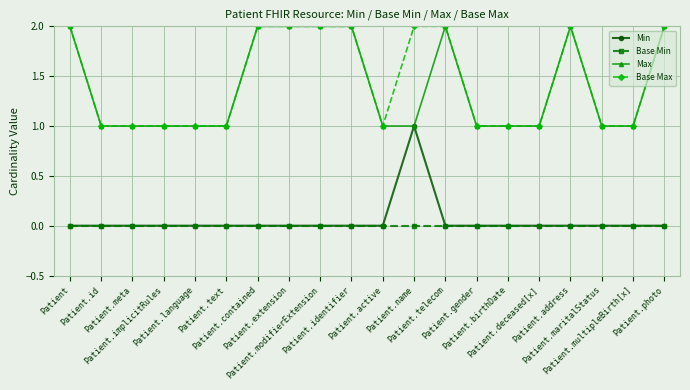

True or false: Base Max and Min cross at least once.

False